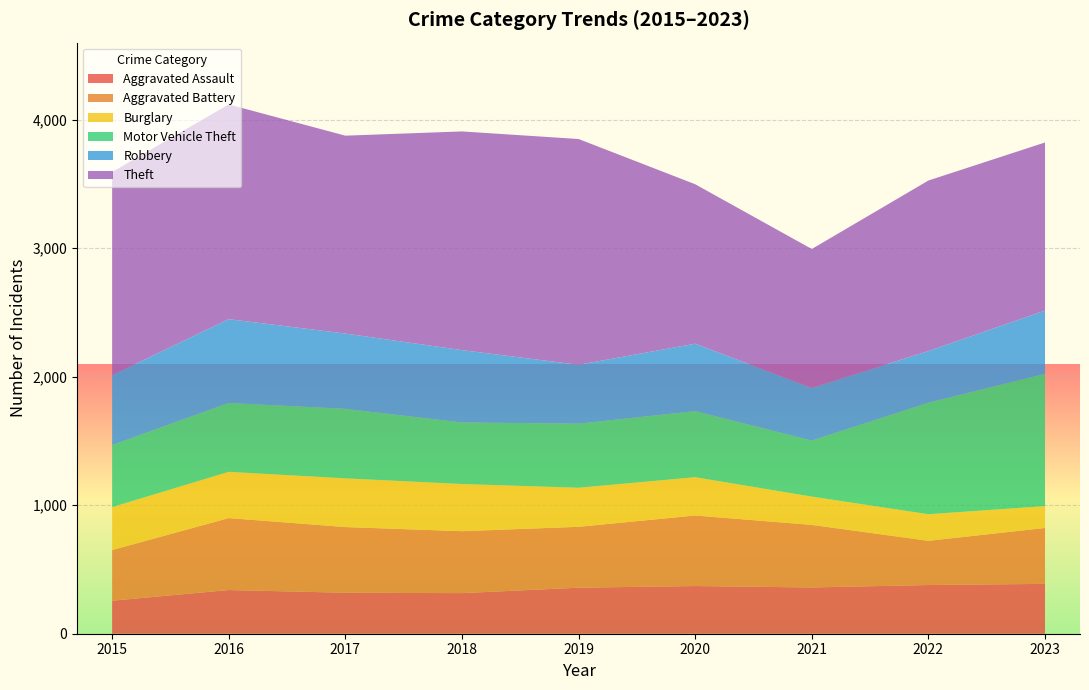

Reading left to right, transcribe all the data shown in this chart.

Aggravated Assault: 2015=257	2016=340	2017=319	2018=316	2019=358	2020=371	2021=360	2022=379	2023=388
Aggravated Battery: 2015=394	2016=560	2017=511	2018=482	2019=474	2020=549	2021=487	2022=344	2023=435
Burglary: 2015=334	2016=360	2017=379	2018=367	2019=304	2020=298	2021=220	2022=207	2023=170
Motor Vehicle Theft: 2015=483	2016=536	2017=541	2018=479	2019=499	2020=514	2021=436	2022=868	2023=1030
Robbery: 2015=544	2016=652	2017=586	2018=563	2019=458	2020=525	2021=409	2022=402	2023=492
Theft: 2015=1581	2016=1671	2017=1540	2018=1702	2019=1757	2020=1241	2021=1082	2022=1327	2023=1308